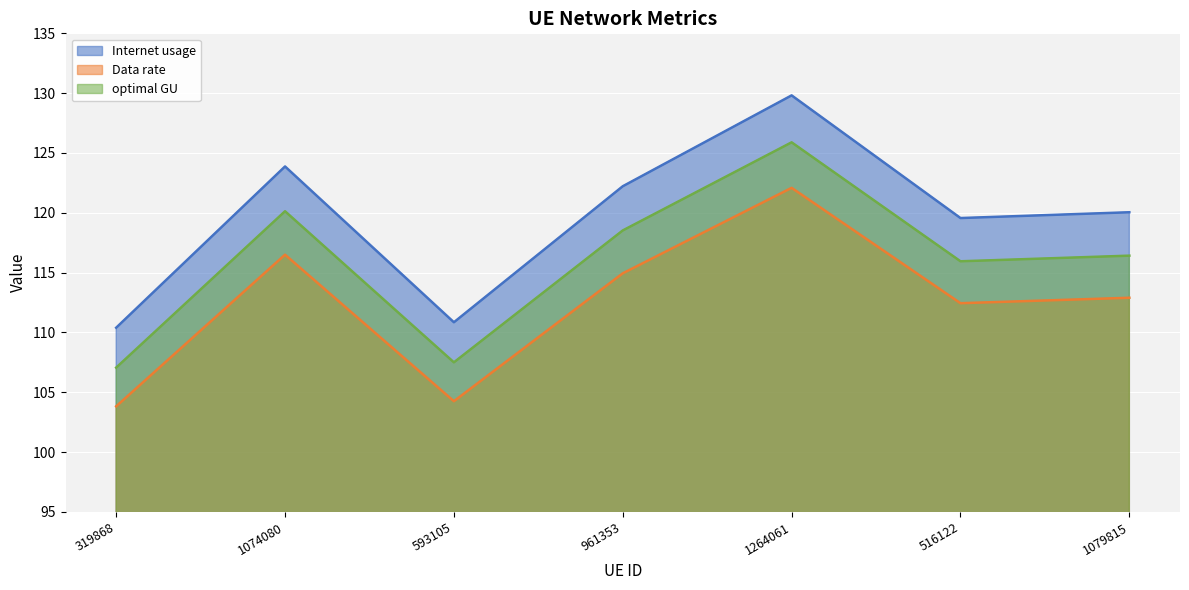

What are all the series names shown in the legend?

Internet usage, Data rate, optimal GU